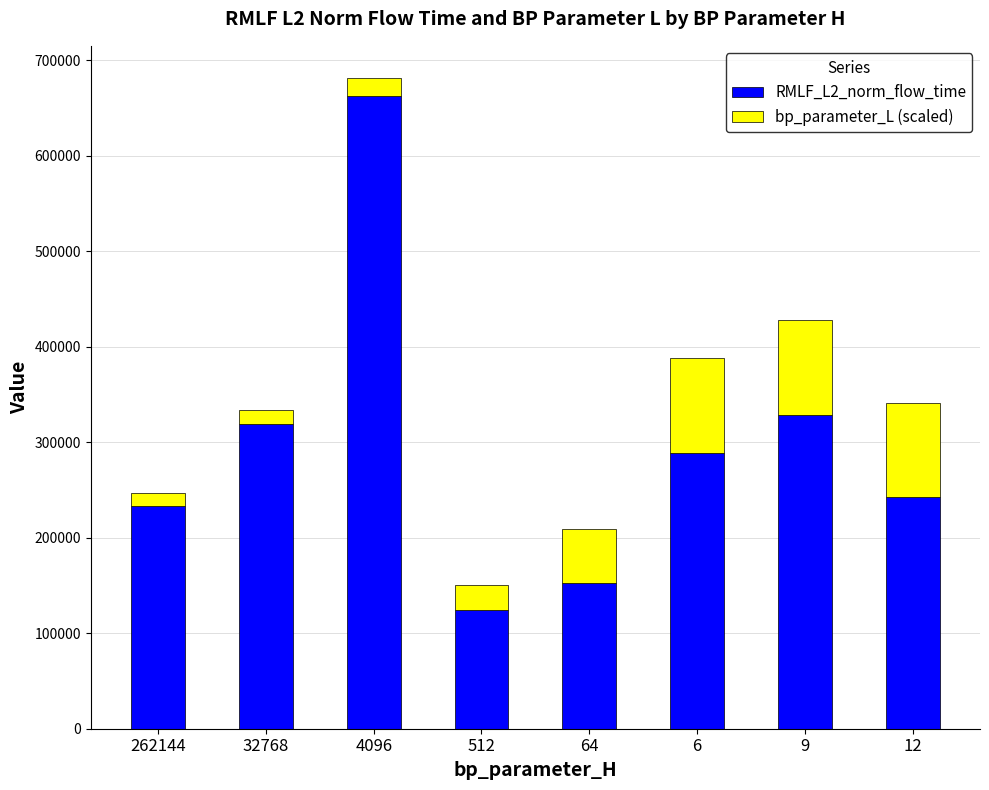

Reading right to left, what are the values for RMLF_L2_norm_flow_time?

242225.4	328564.7	289073.2	153117.3	124454.0	662500.6	318813.0	232994.6